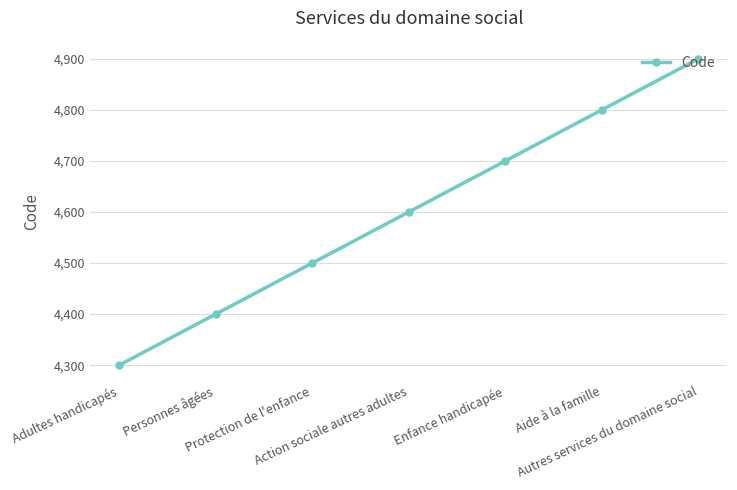

What is the difference between the values at Protection de l'enfance and Aide à la famille?

300